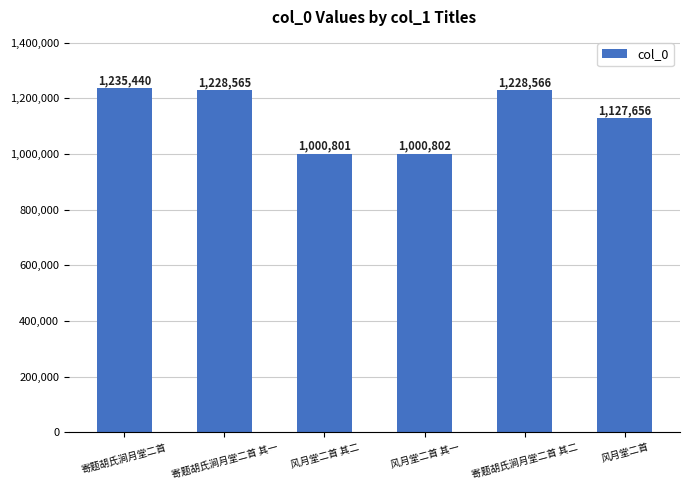

Reading left to right, what are all the values shown in this chart?

寄题胡氏涧月堂二首=1235440	寄题胡氏涧月堂二首 其一=1228565	风月堂二首 其二=1000801	风月堂二首 其一=1000802	寄题胡氏涧月堂二首 其二=1228566	风月堂二首=1127656